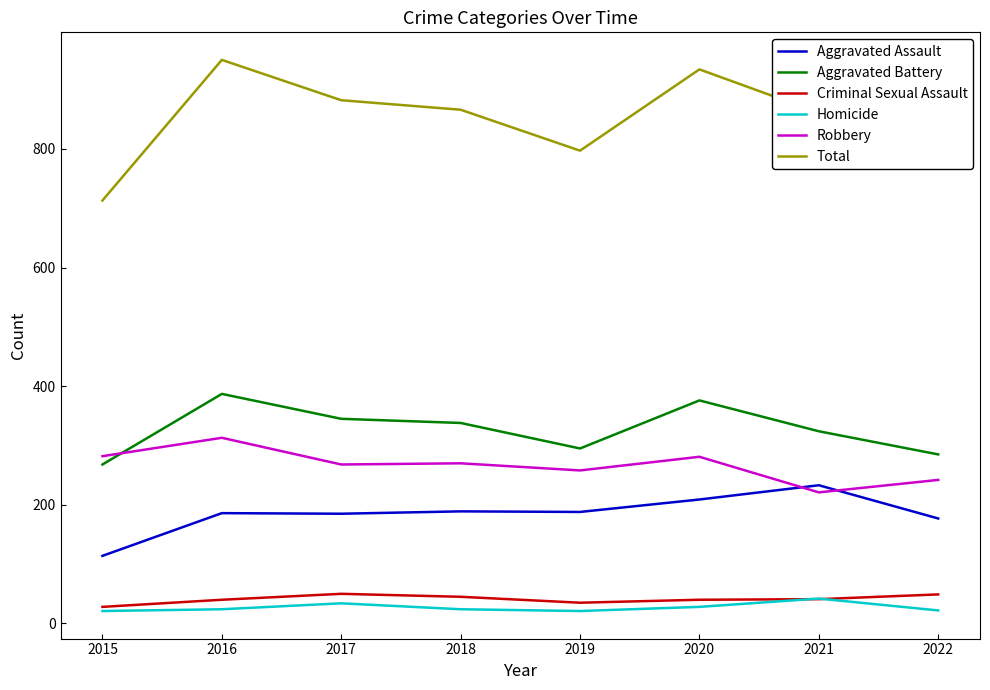

The value of Homicide at 2021 is 42. True or false?

True